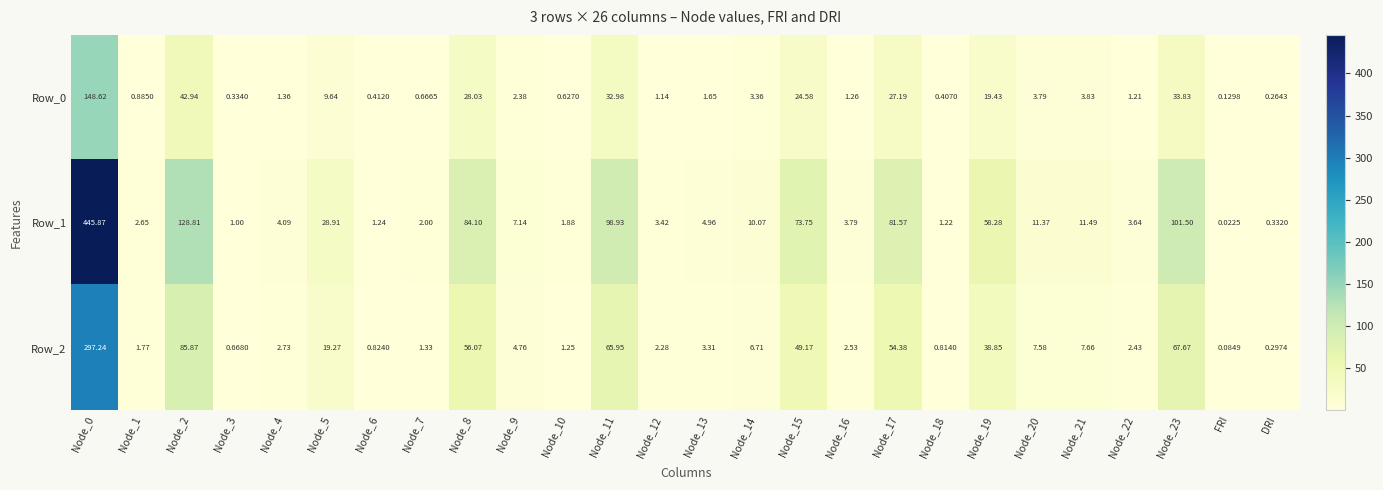

Which label corresponds to the smallest value in the chart?

FRI